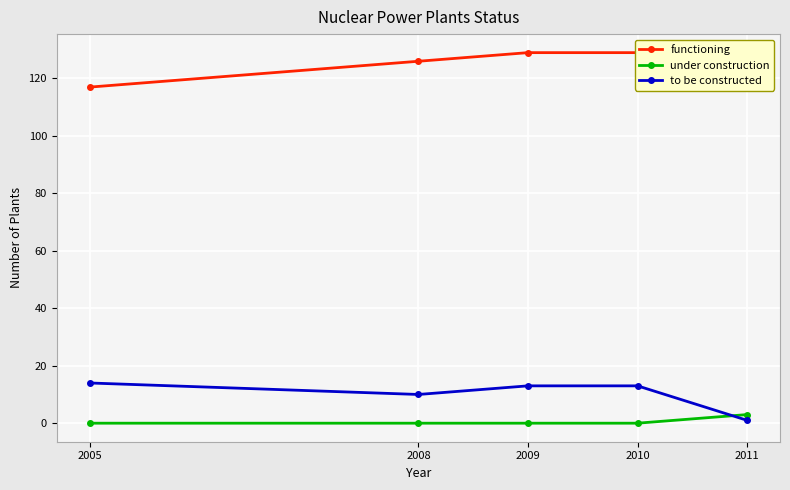

How many data points in under construction are above 0?

1